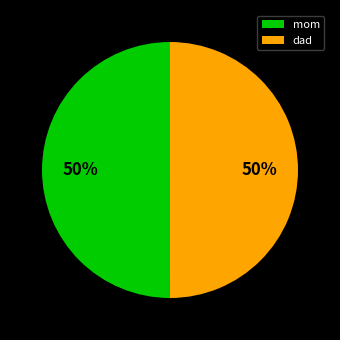

Approximately how many times larger is the value at mom compared to dad?

1.0